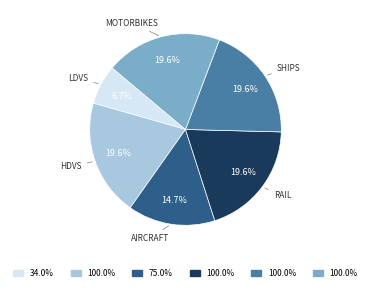

Is there a majority slice in this chart?

No